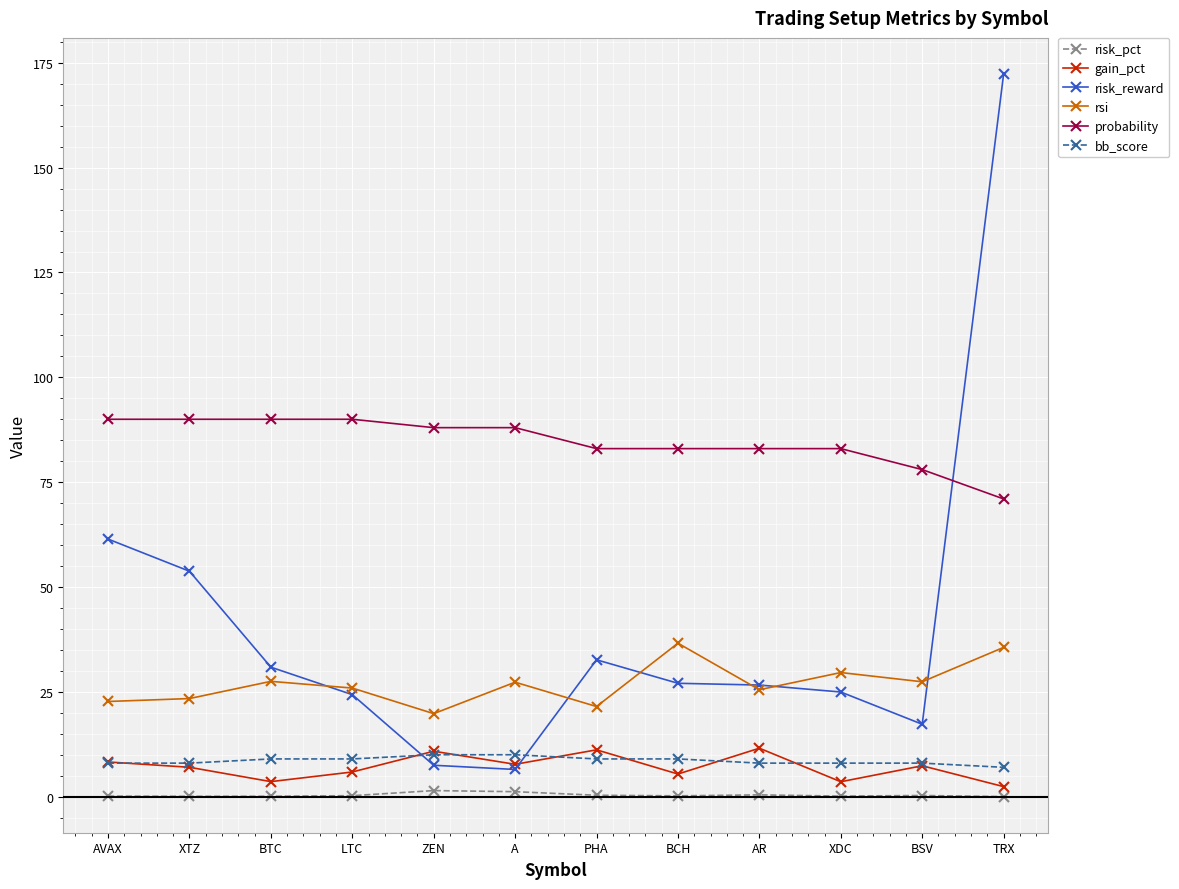

True or false: probability and rsi intersect in this chart.

False